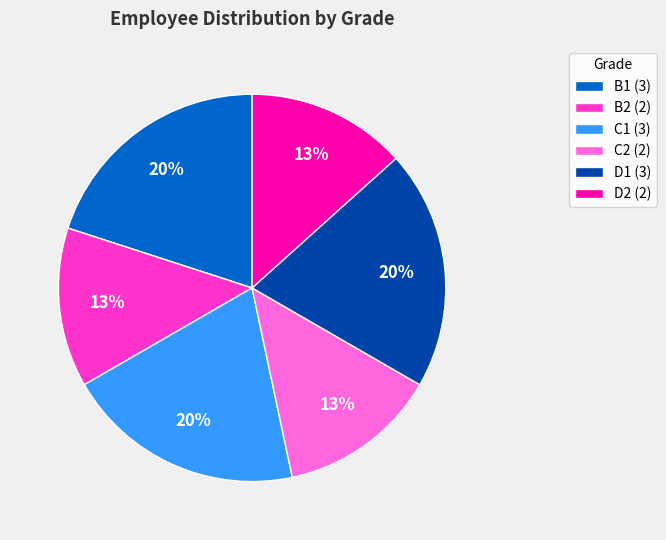

Approximately how many times larger is the value at C1 compared to B1?

1.0